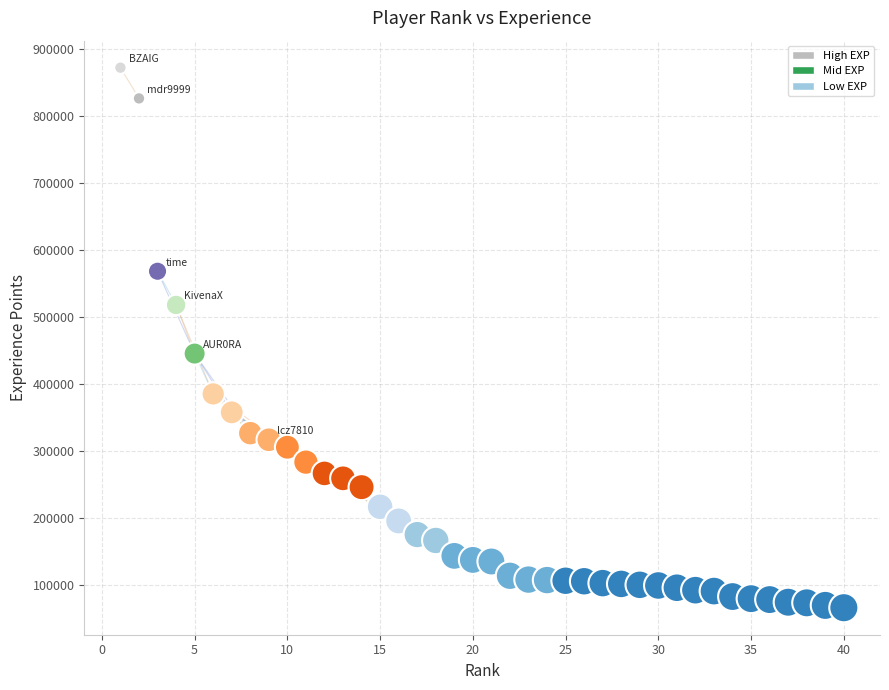

What Y value in the scatter plot is closest to 468907?

445216